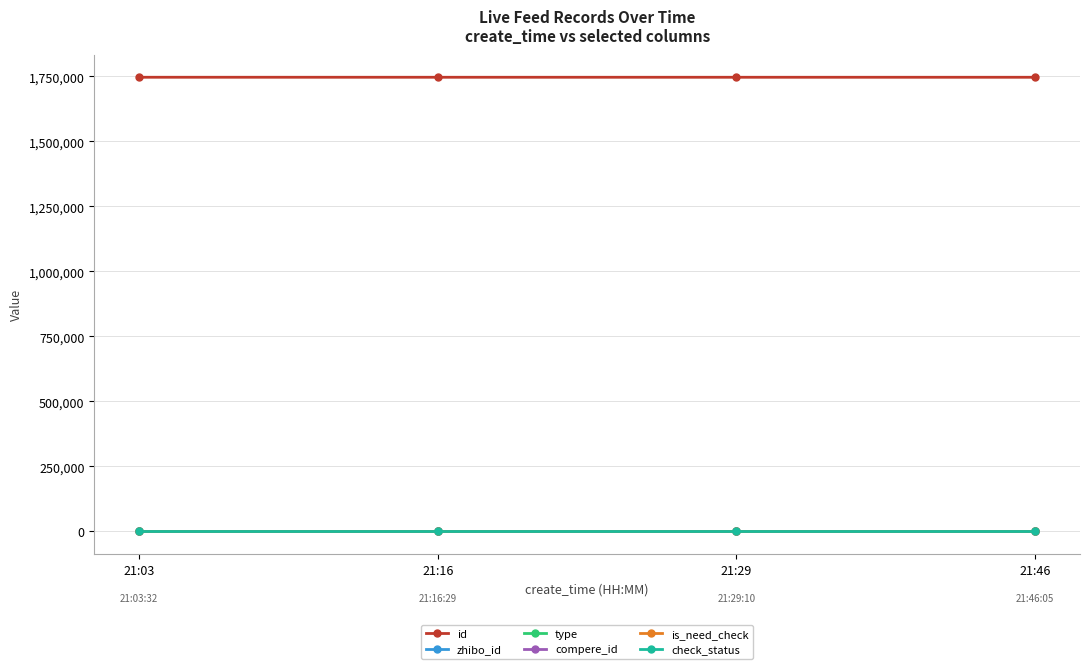

Does the chart have visible grid lines?

Yes